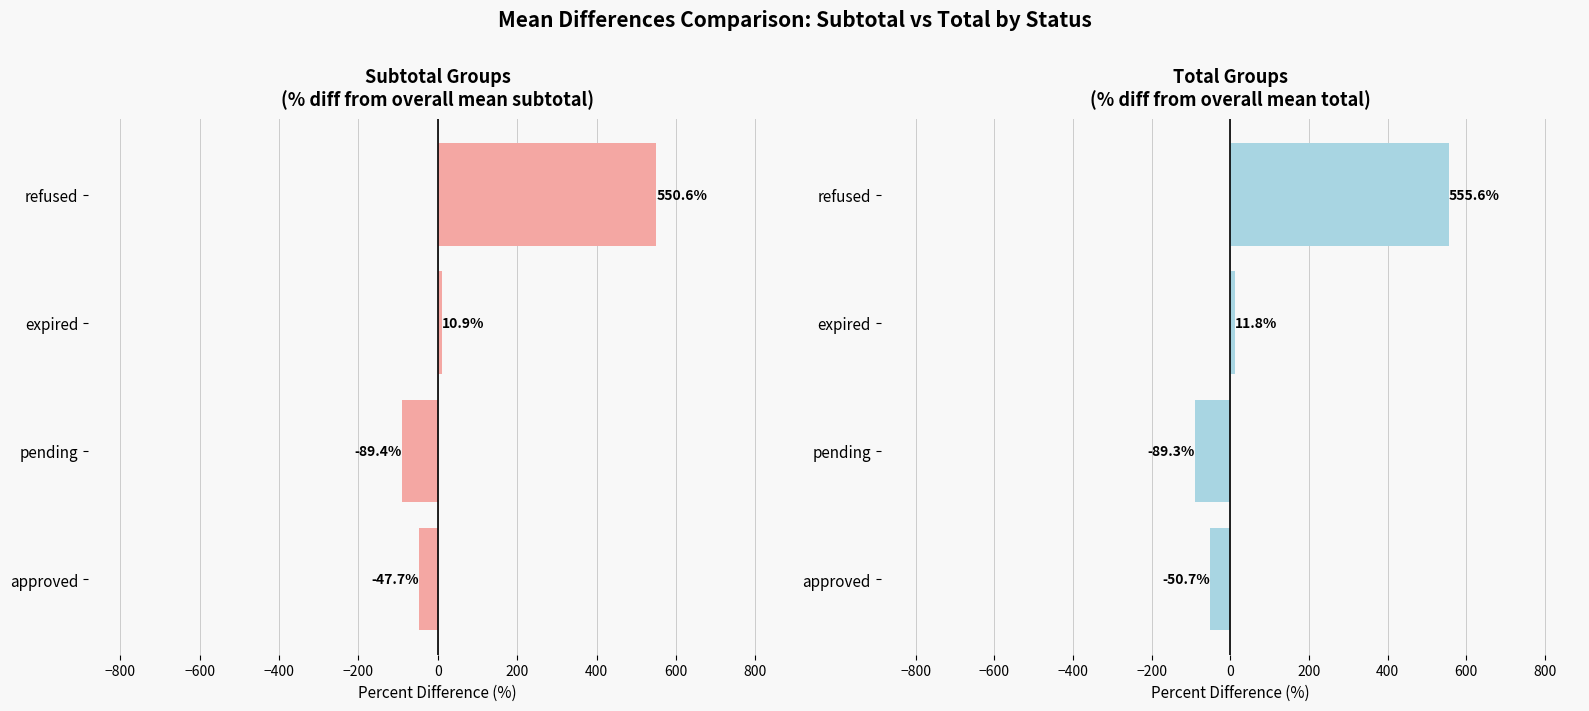

What is the difference between the maximum and second lowest values?

606.4